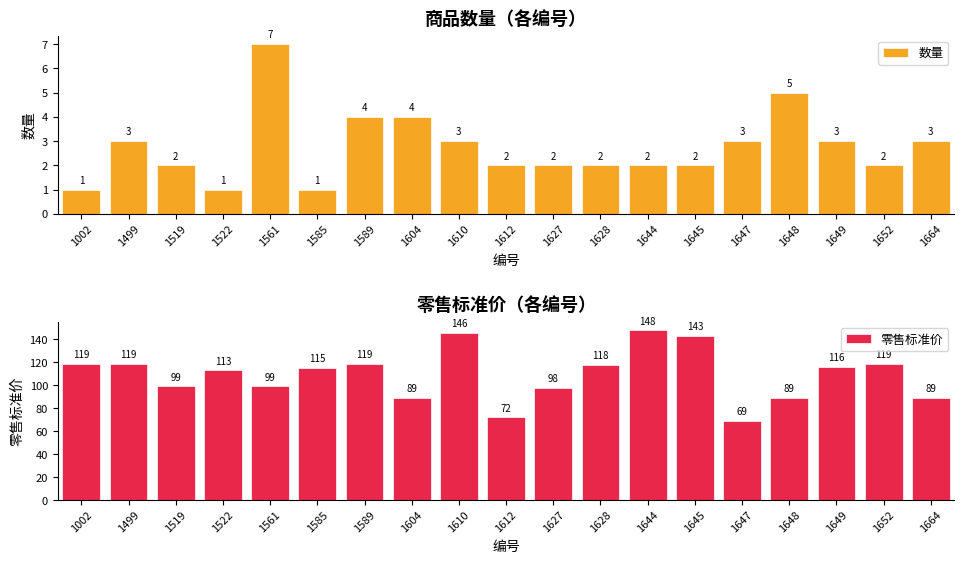

At which label is 数量 closest to 4?

1589